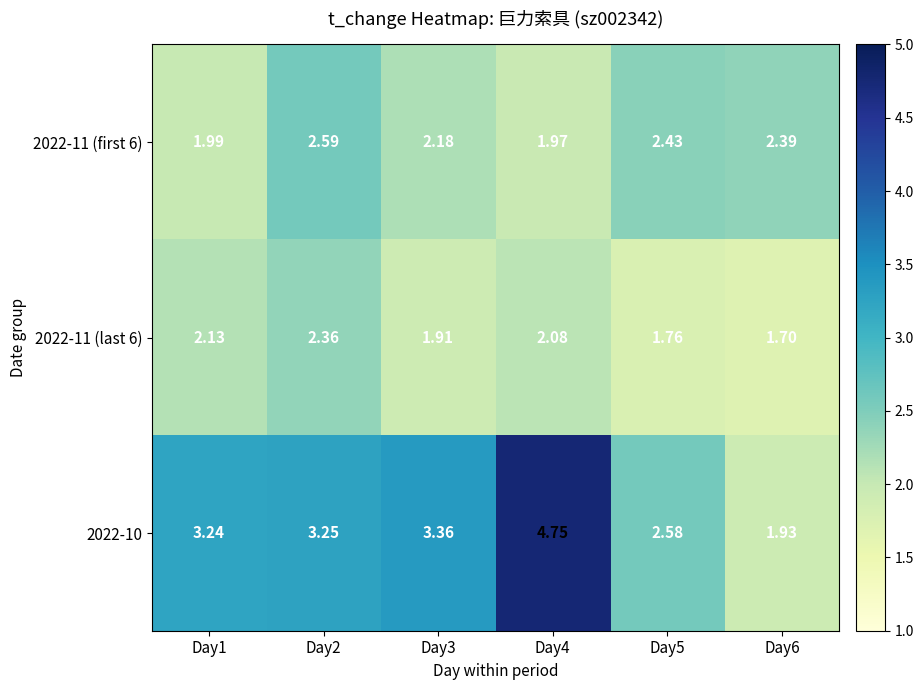

Is the value of 2022-11 (last 6) at Day6 greater than the value of 2022-10 at Day2?

No